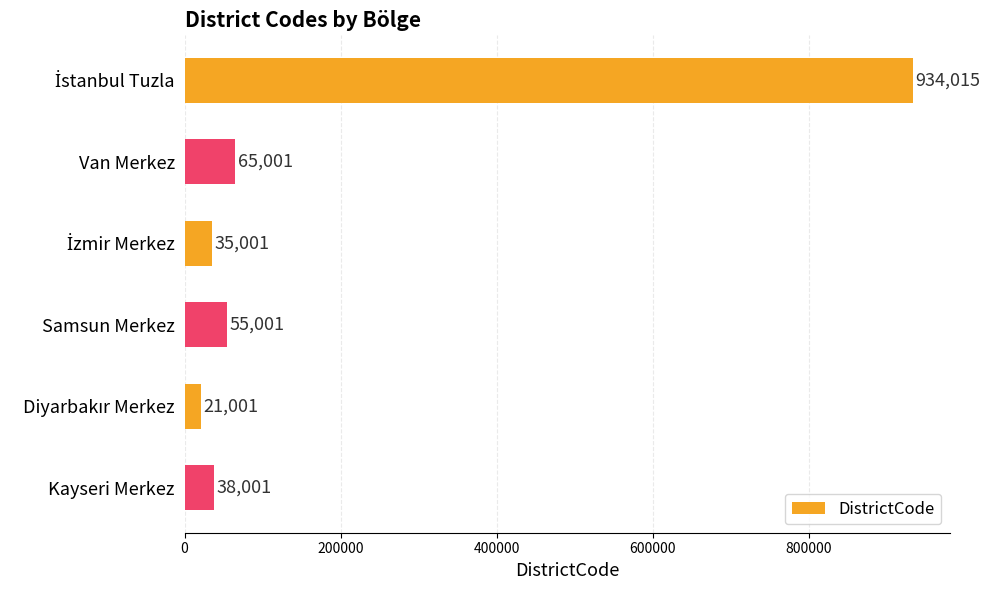

How many values are below 55001?

3